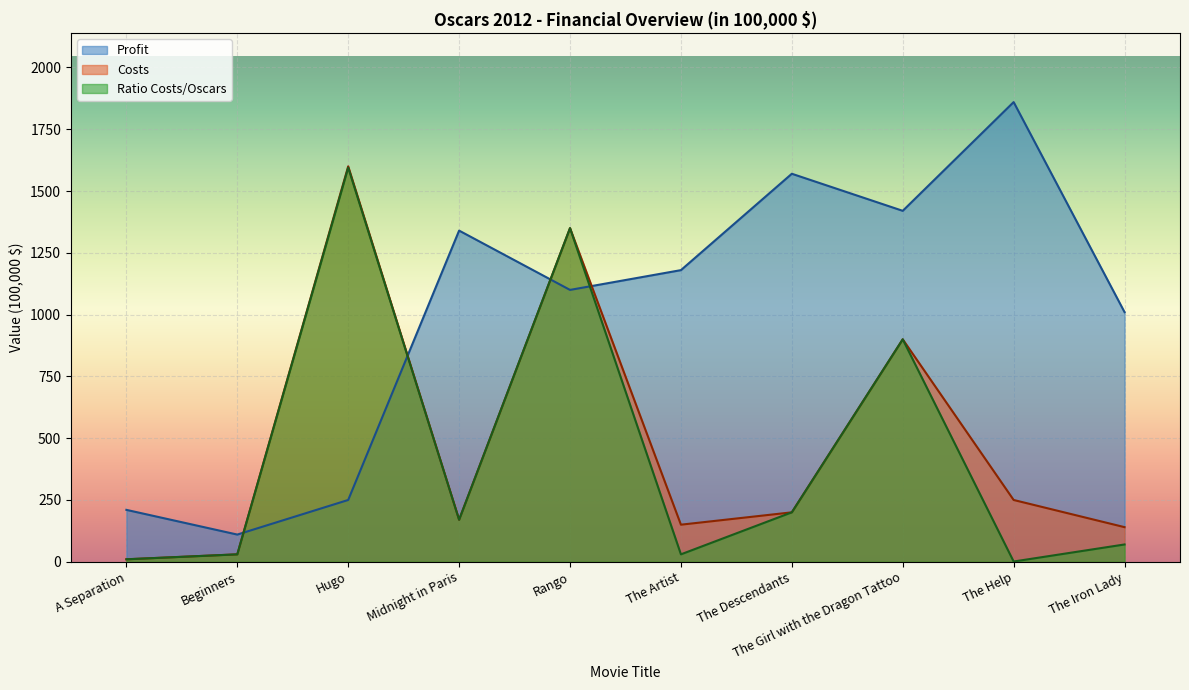

At which category does Costs reach its first local valley?

Midnight in Paris